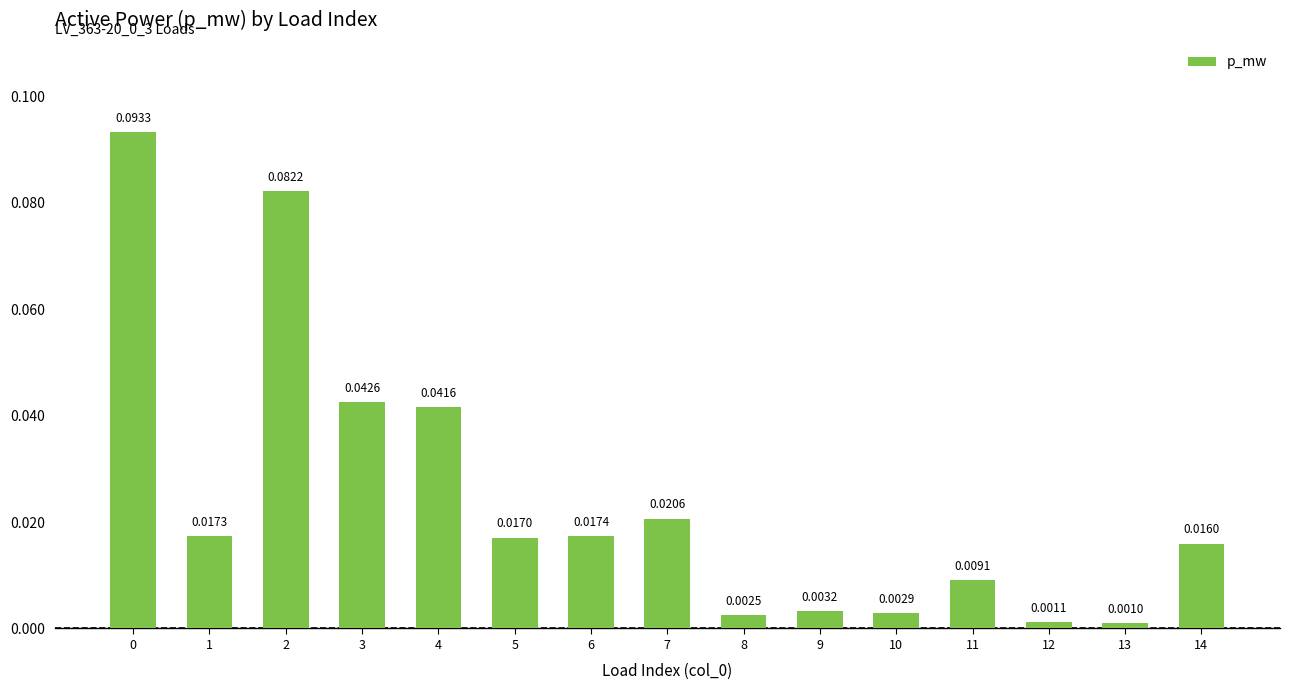

What is the sum of all values?

0.4